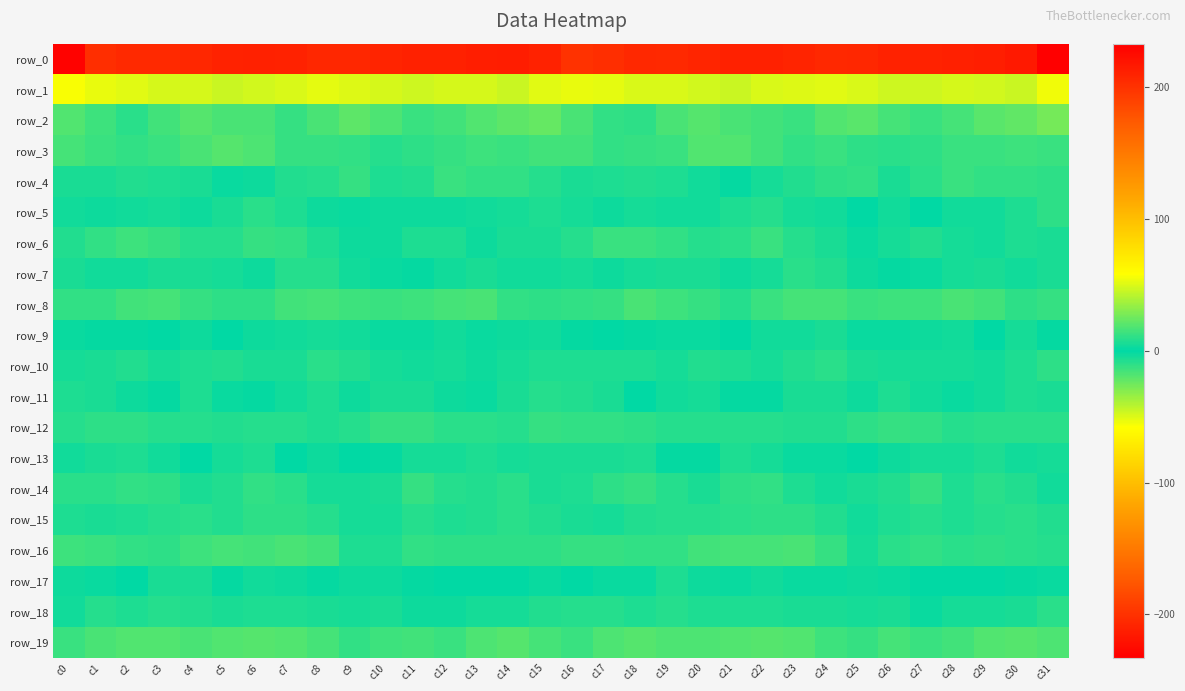

What is the spread (max minus min) of values at c25?

257.0